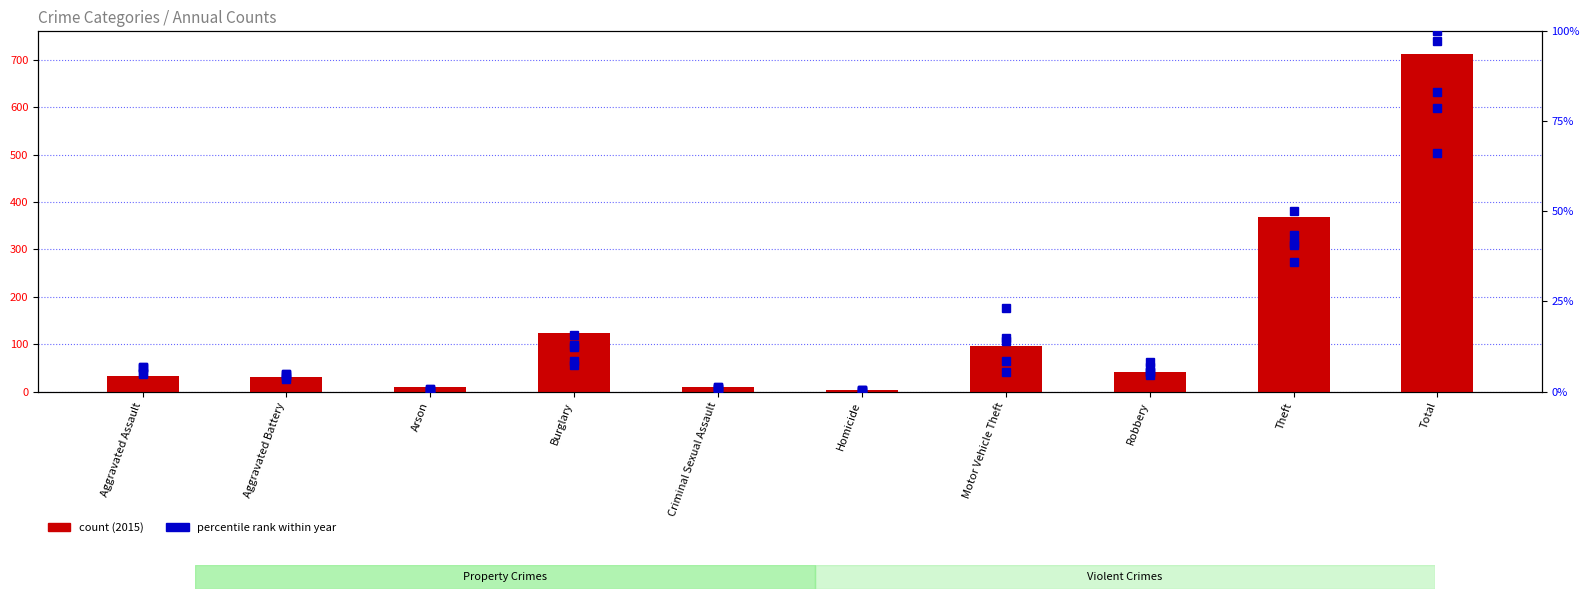

How many groups of bars are there?

10